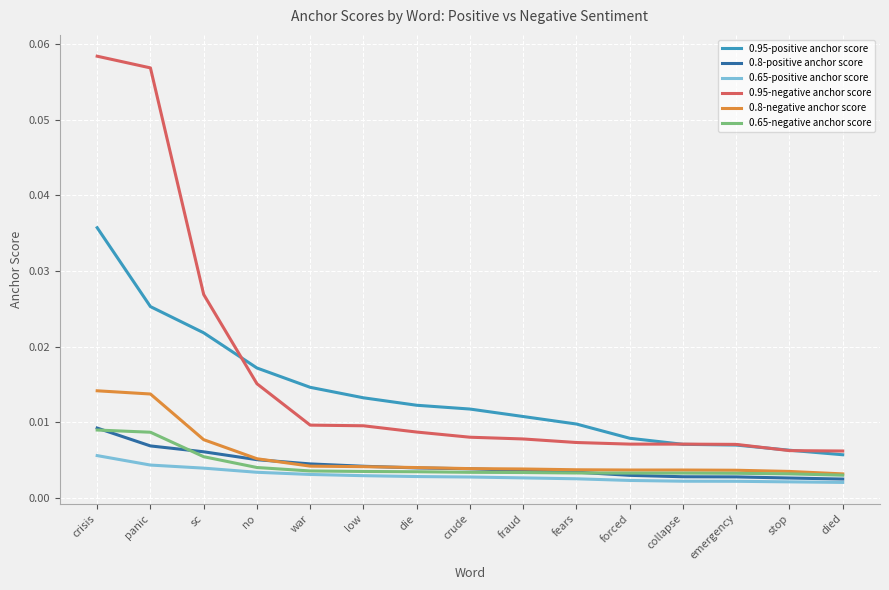

Between panic and no, which series saw the biggest shift?

0.95-negative anchor score